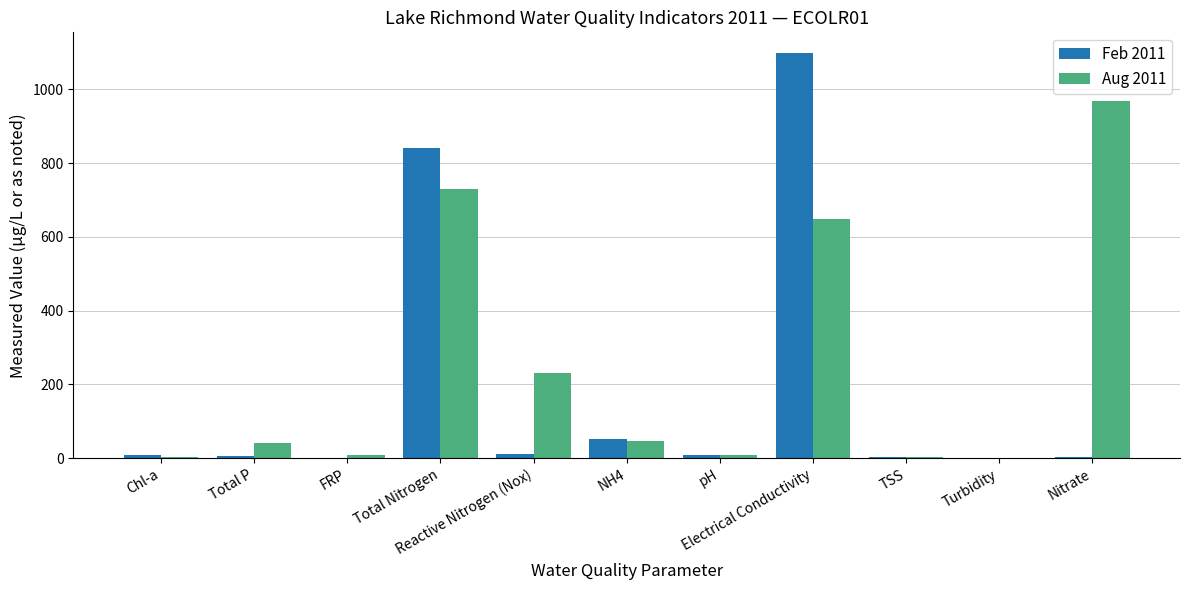

How many groups of bars are there?

11